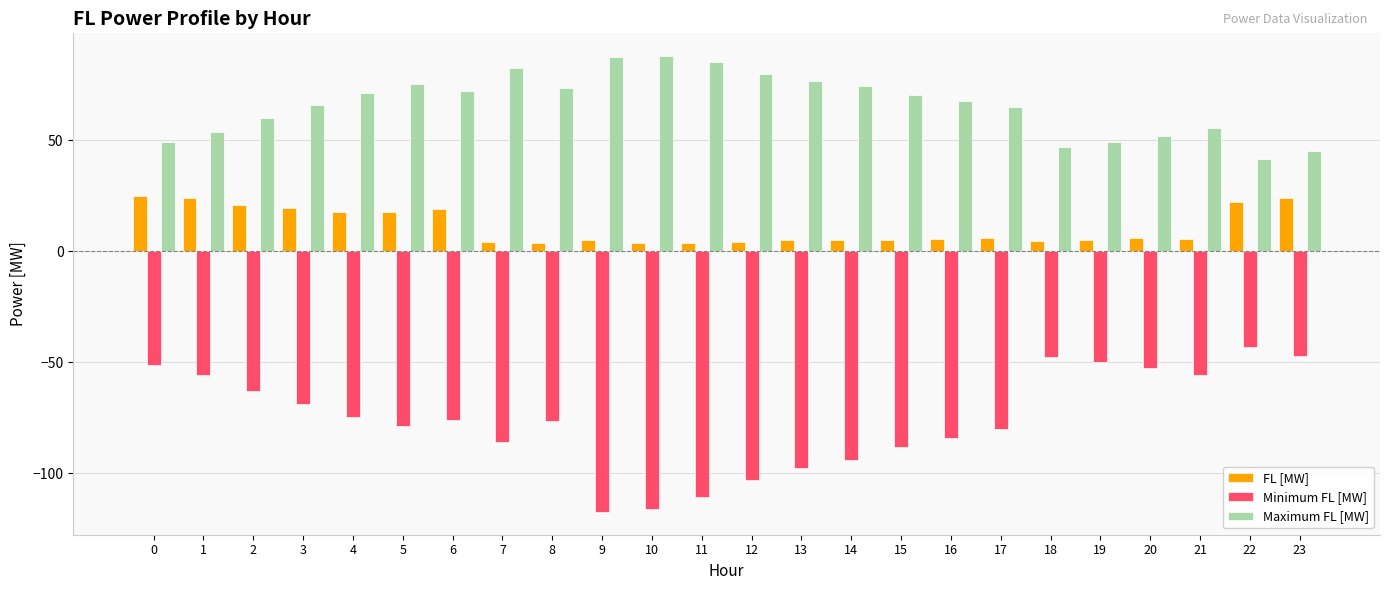

Which series has the widest spread of values?

Minimum FL [MW]